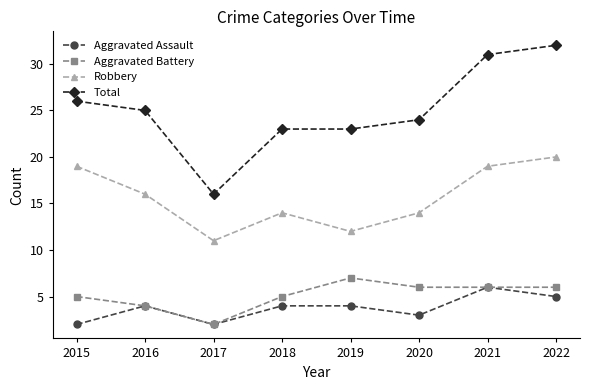

Is it true that Aggravated Battery equals 10 at 2022?

False